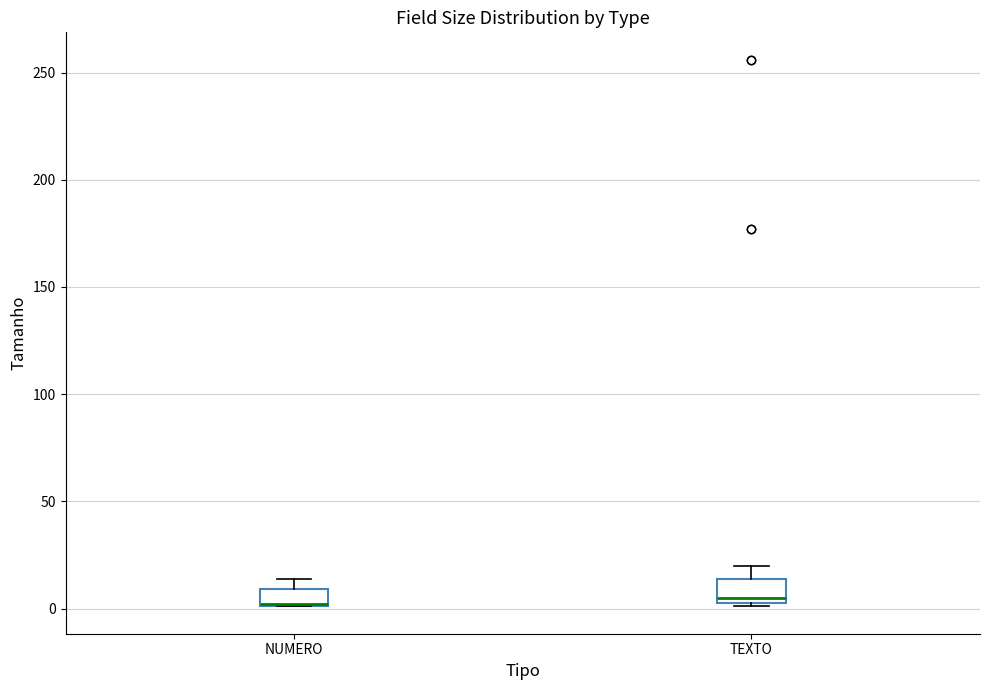

Reading left to right, transcribe this box plot: for each box, give where its median line is, the range the box spans, and where its two whiskers end, as read against the y-axis. The values are not printed on the chart, so give them approximately, as read against the axis.

NUMERO: median 0 (drawn on the box's lower edge), box 0 to 10, whiskers 0 to 15
TEXTO: median 5 (just above the box's lower edge), box 5 to 15, whiskers 0 to 20